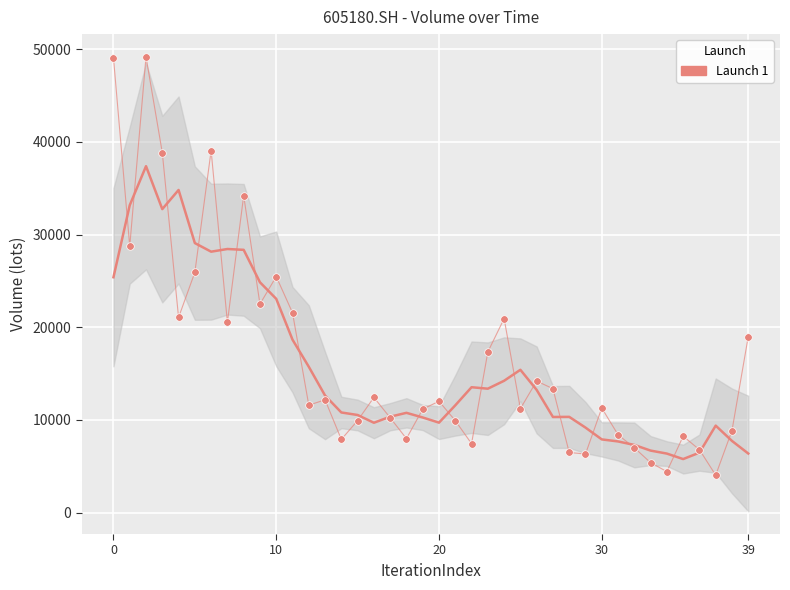

What is the range of Y values (max minus min)?

45116.0